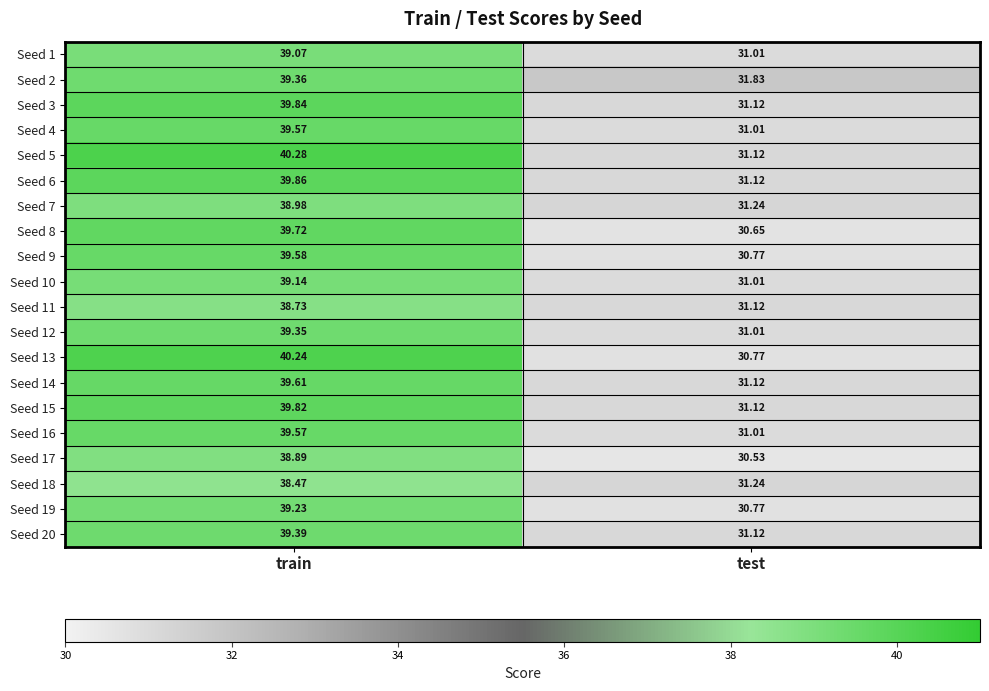

Is the value of Seed 4 at train greater than the value of Seed 14 at test?

Yes